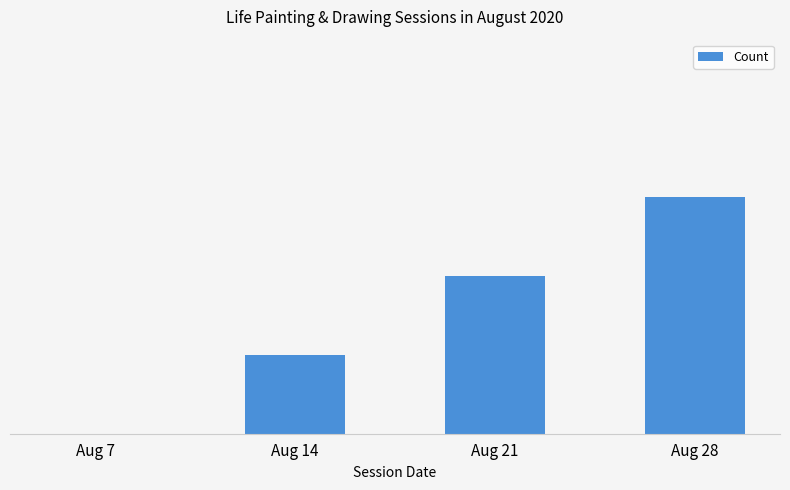

How many distinct data groups are displayed?

1